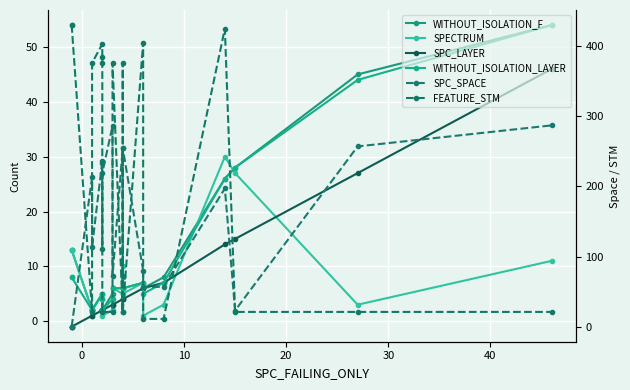

The WITHOUT_ISOLATION_LAYER series shows 1 at 14. True or false?

False